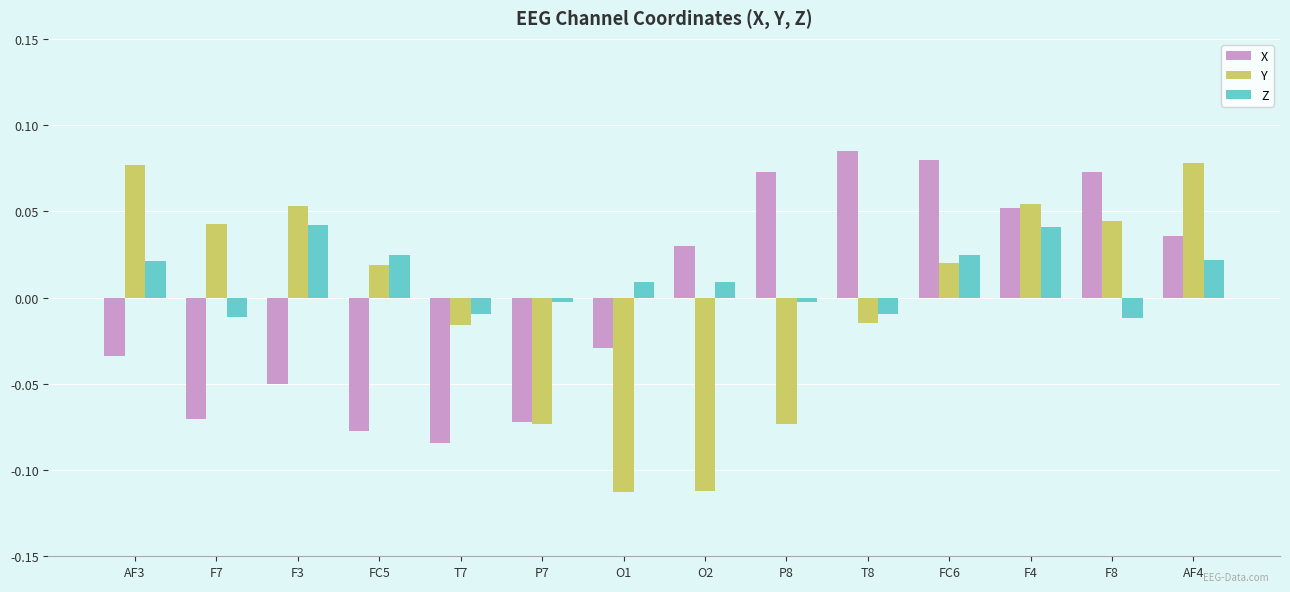

Which series has the largest range (max minus min)?

Y